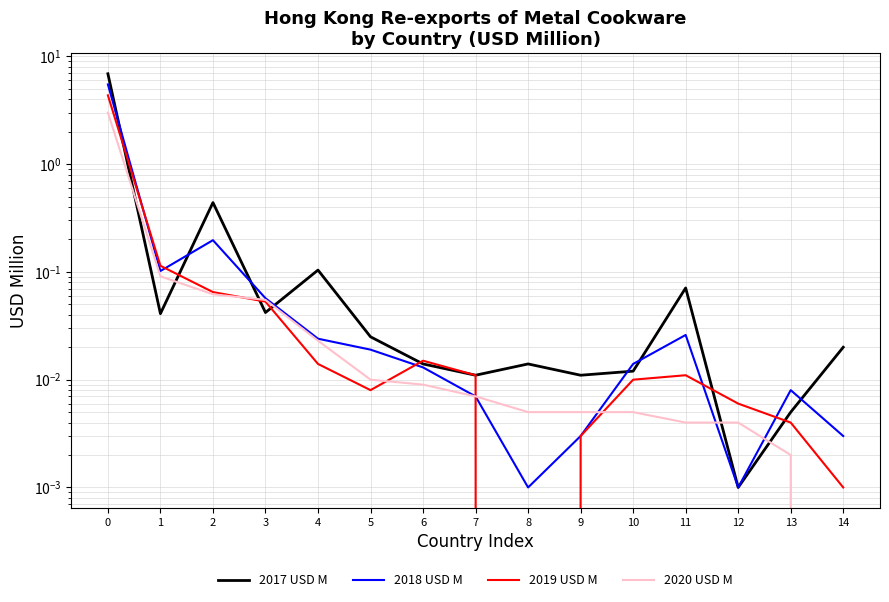

Does the chart have visible grid lines?

Yes